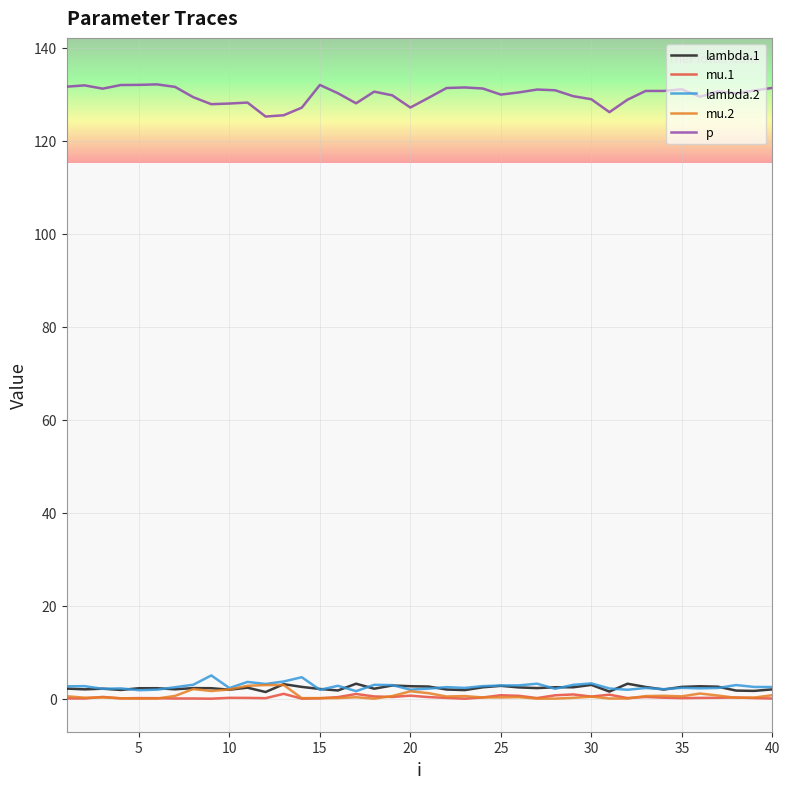

How many lines are shown in the chart?

5